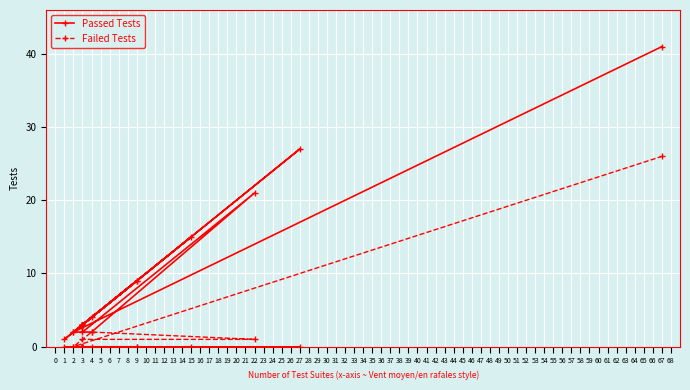

What is the average value of the Failed Tests series?

2